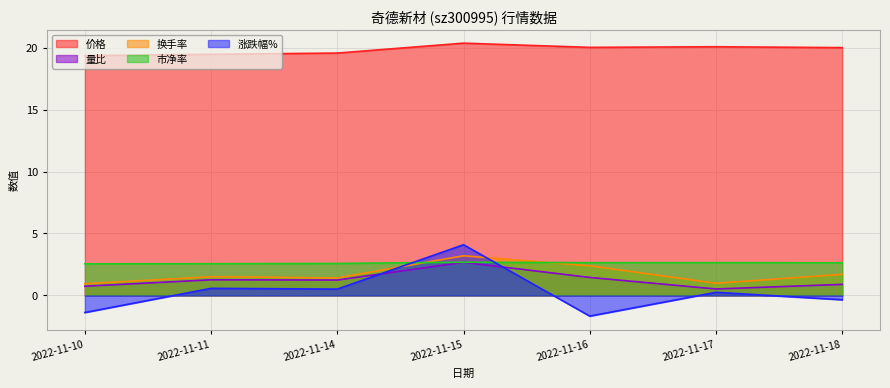

True or false: 涨跌幅% has more than 2 points higher than both neighbors.

True